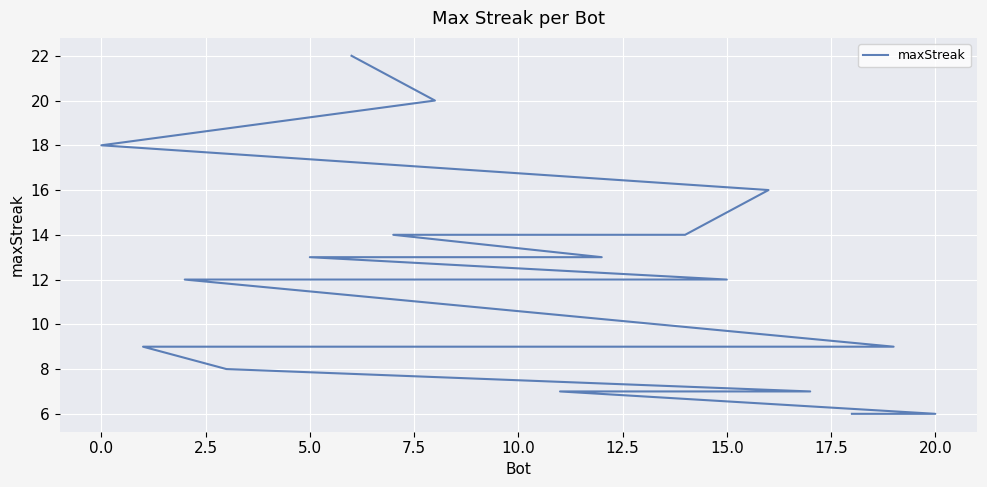

Is this an area chart (filled region under the line)?

No